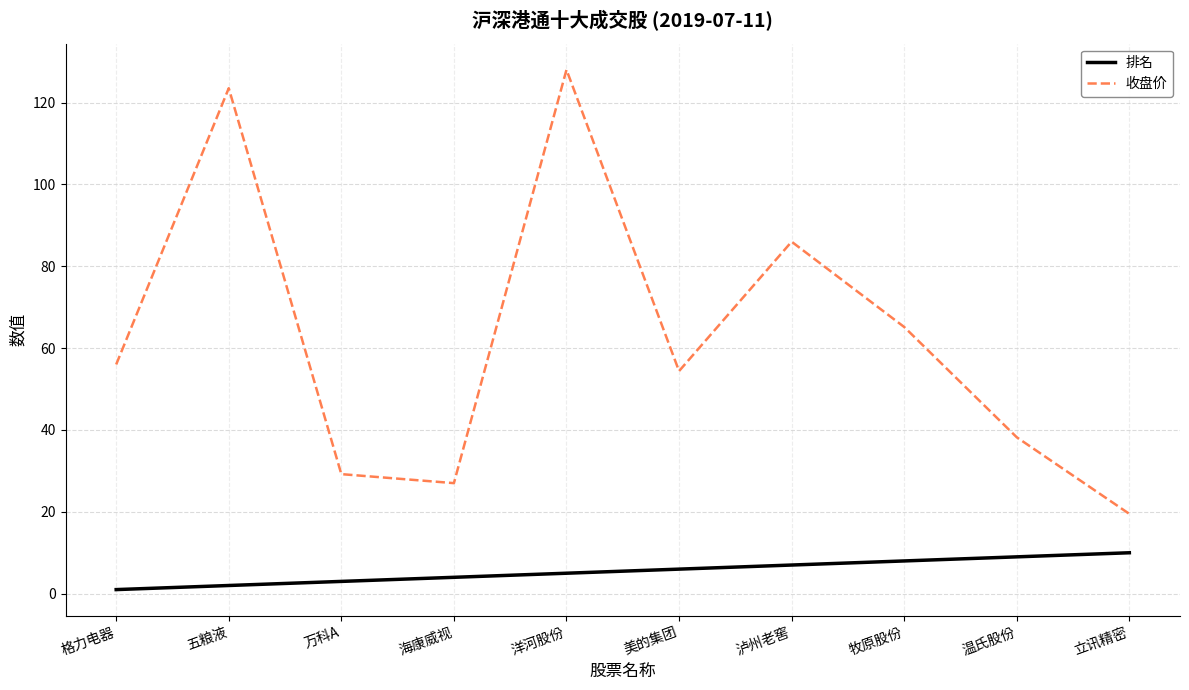

What is the difference between the maximum and minimum values in the 收盘价 series?

108.5